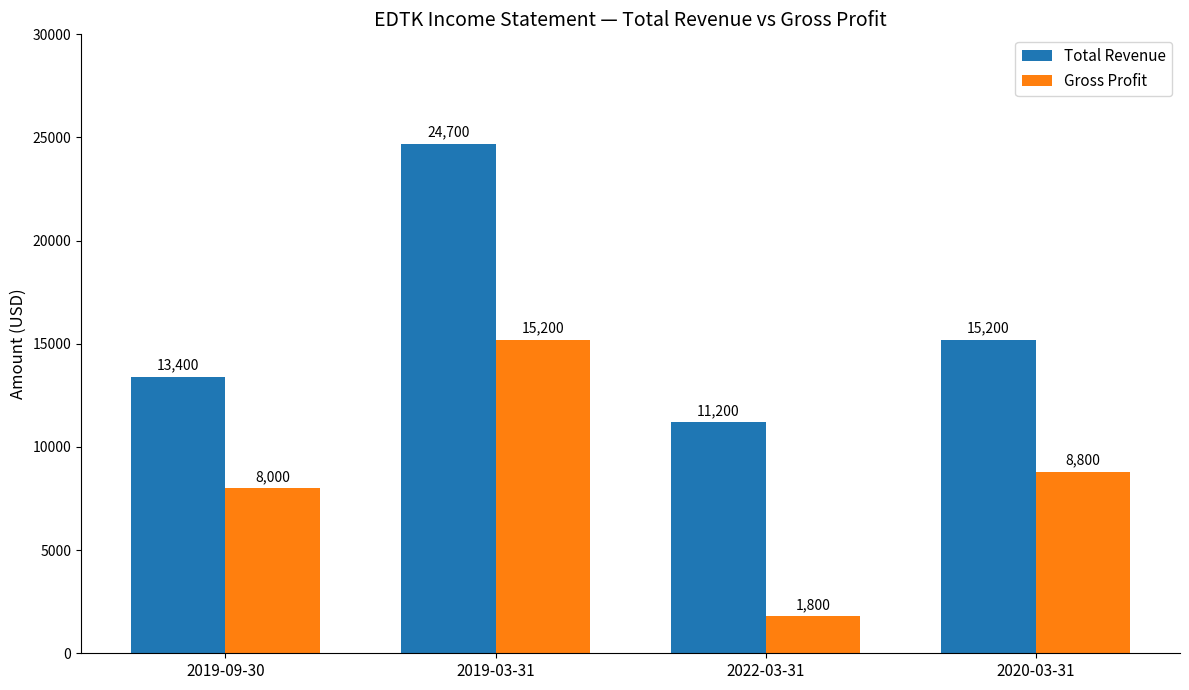

Rank the categories by Gross Profit value from highest to lowest.

2019-03-31, 2020-03-31, 2019-09-30, 2022-03-31